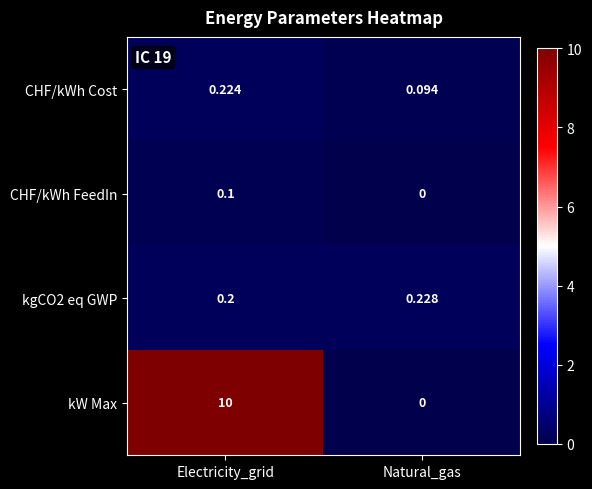

What is the total value across all series at Electricity_grid?

10.5